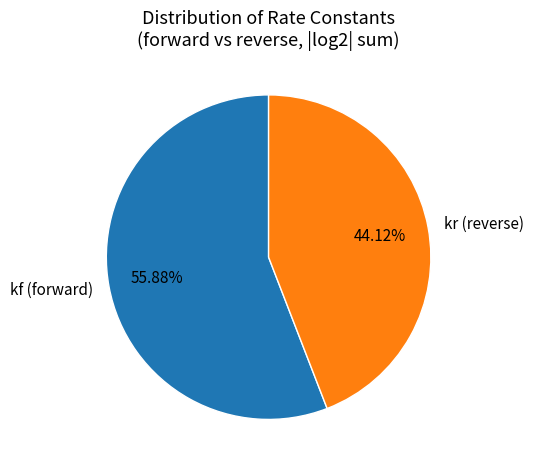

Which category has the smallest portion of the pie?

kr (reverse)